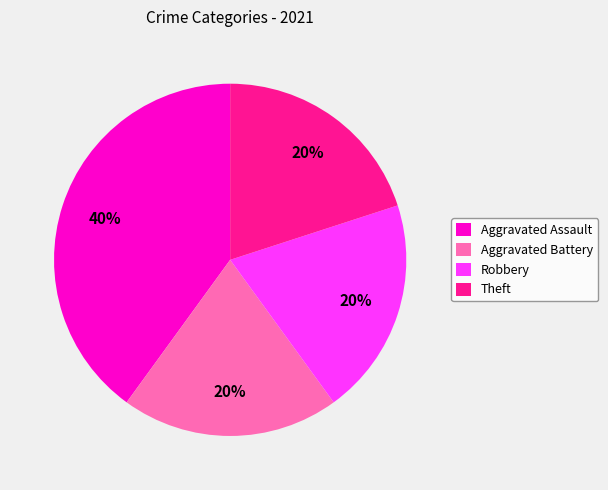

To the nearest percent, what is the average slice percentage?

25%